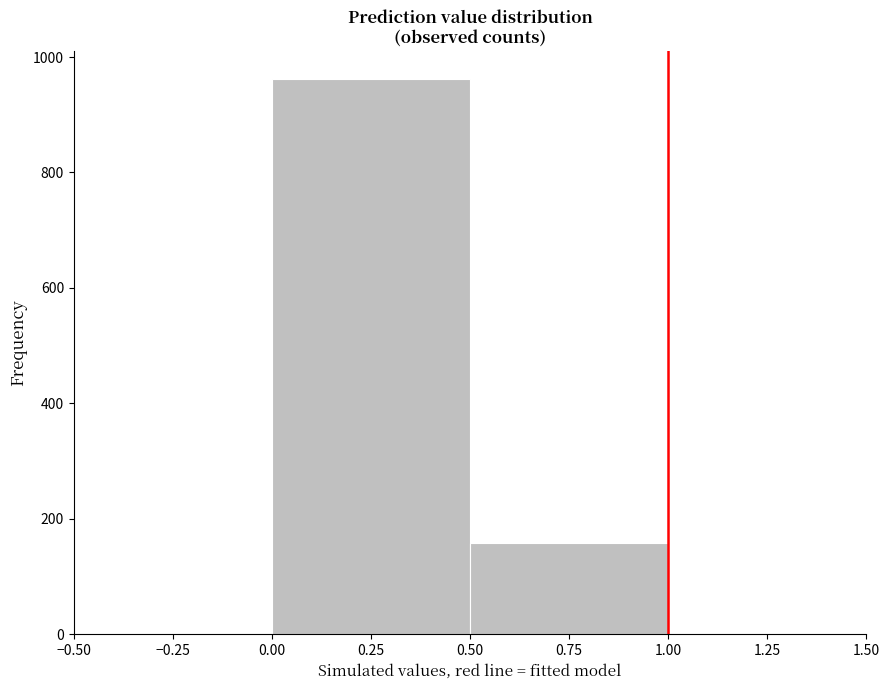

Reading left to right, list every bar in this chart as the range it spans on the x-axis followed by its height. The values are not printed on the chart, so give them approximately, as read against the axis.

0.00 to 0.50: 960
0.50 to 1.00: 160